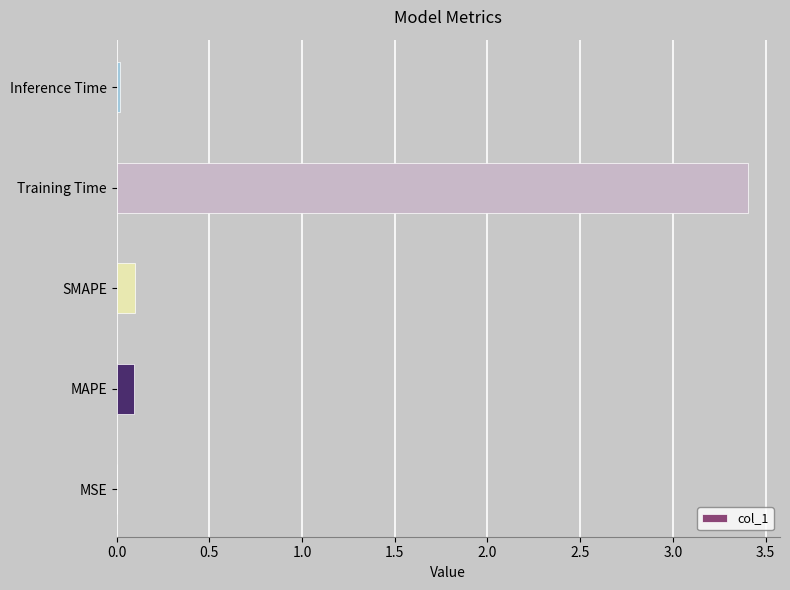

The value at MAPE is 0.1. True or false?

True